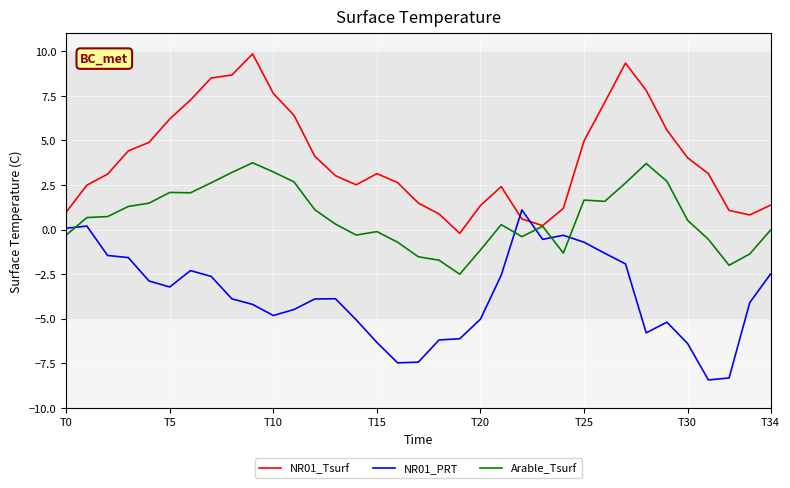

What is the maximum value for Arable_Tsurf?

3.7